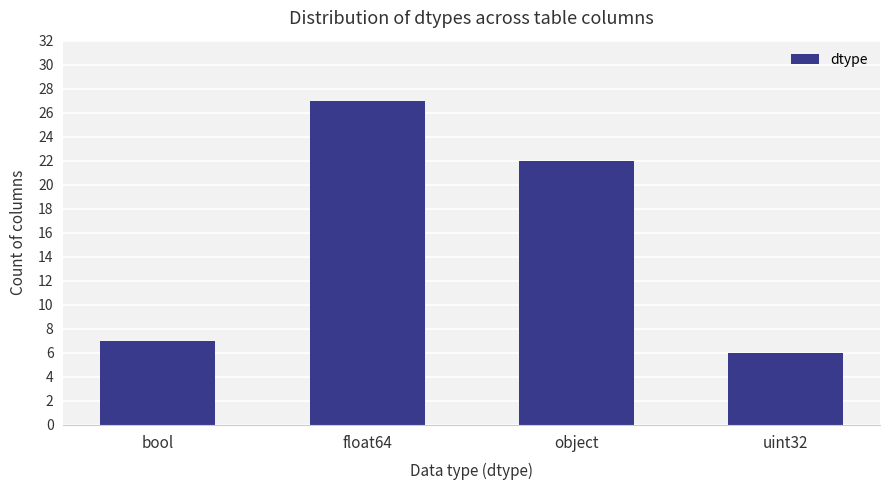

Which has a higher value, object or uint32?

object